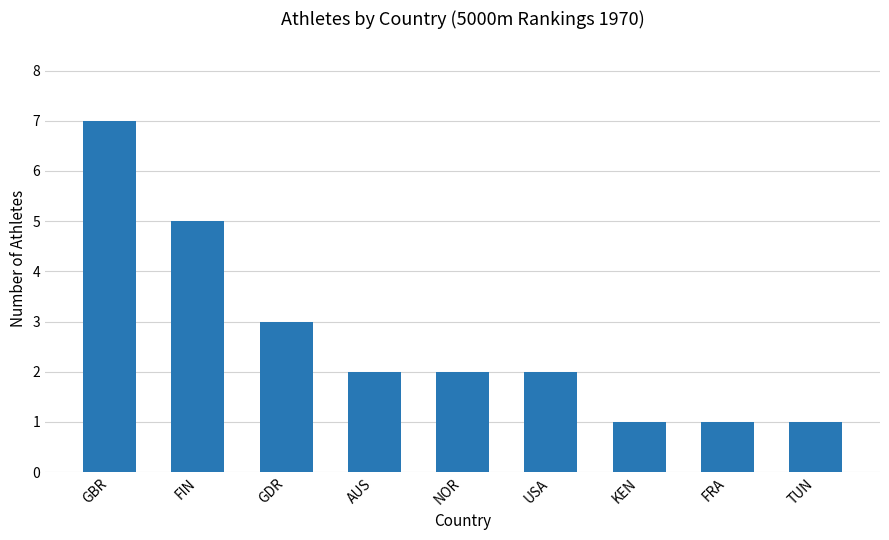

Which label corresponds to the largest value in the chart?

GBR